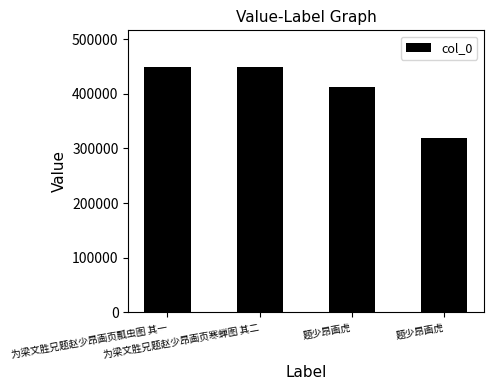

How many data points does each series have?

4